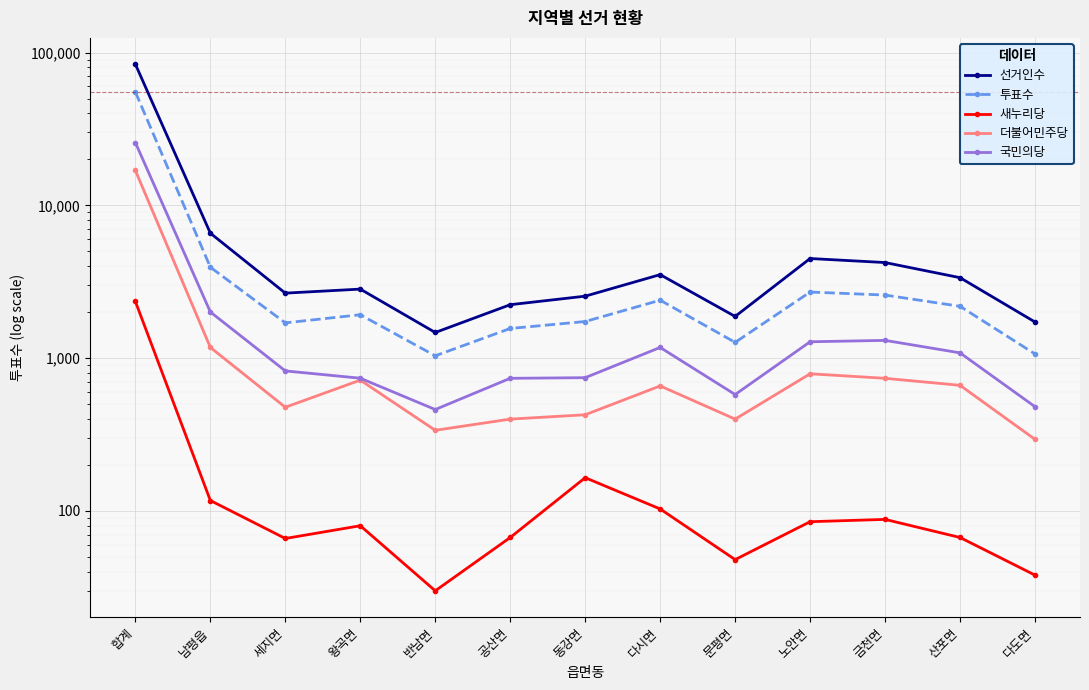

Which label corresponds to the largest value in the chart?

합계